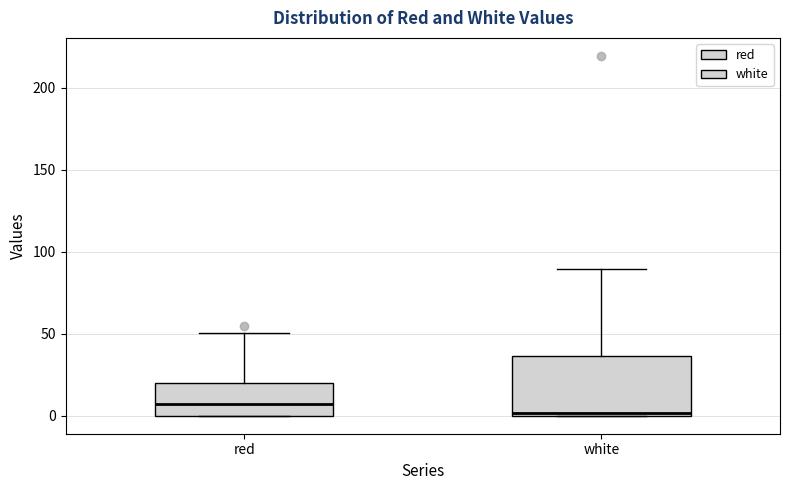

Reading left to right, read every box against the y-axis: the position of its median line, the range the box covers, and the ends of its whiskers. The values are not printed on the chart, so give them approximately, as read against the axis.

red: median 5, box 0 to 20, whiskers 0 to 50
white: median 0, box 0 to 35, whiskers 0 to 90